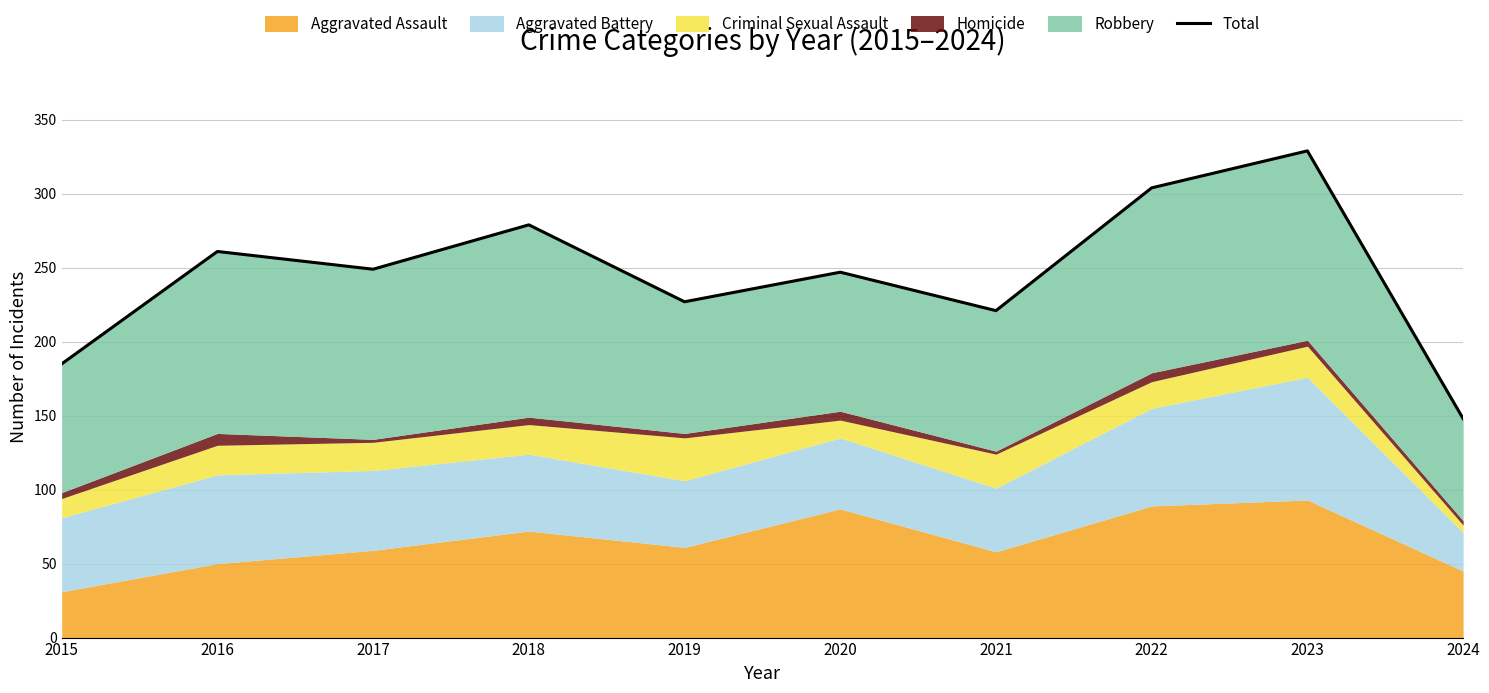

List the labels in order of value, largest first.

2023, 2022, 2018, 2016, 2017, 2020, 2019, 2021, 2015, 2024